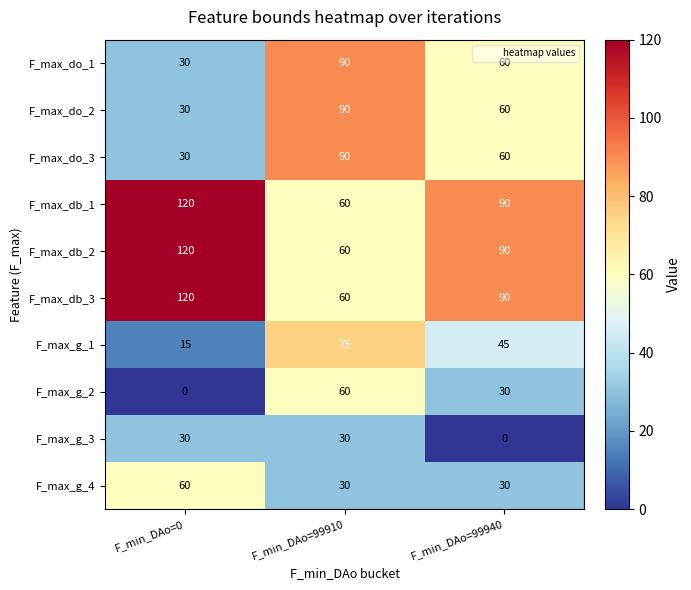

Count the number of data series in this chart.

10